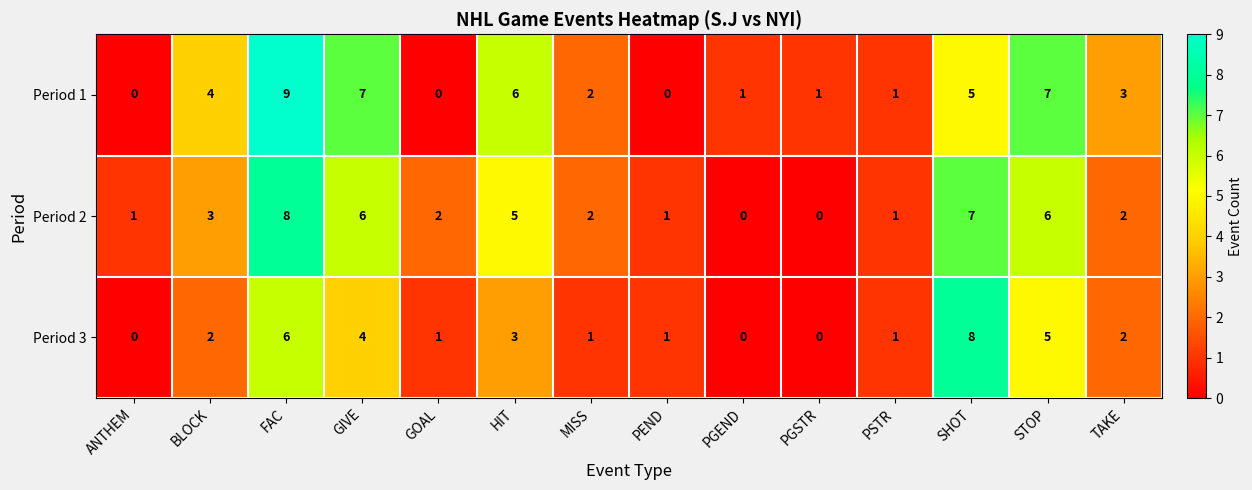

At which category is the sum across all series the highest?

FAC